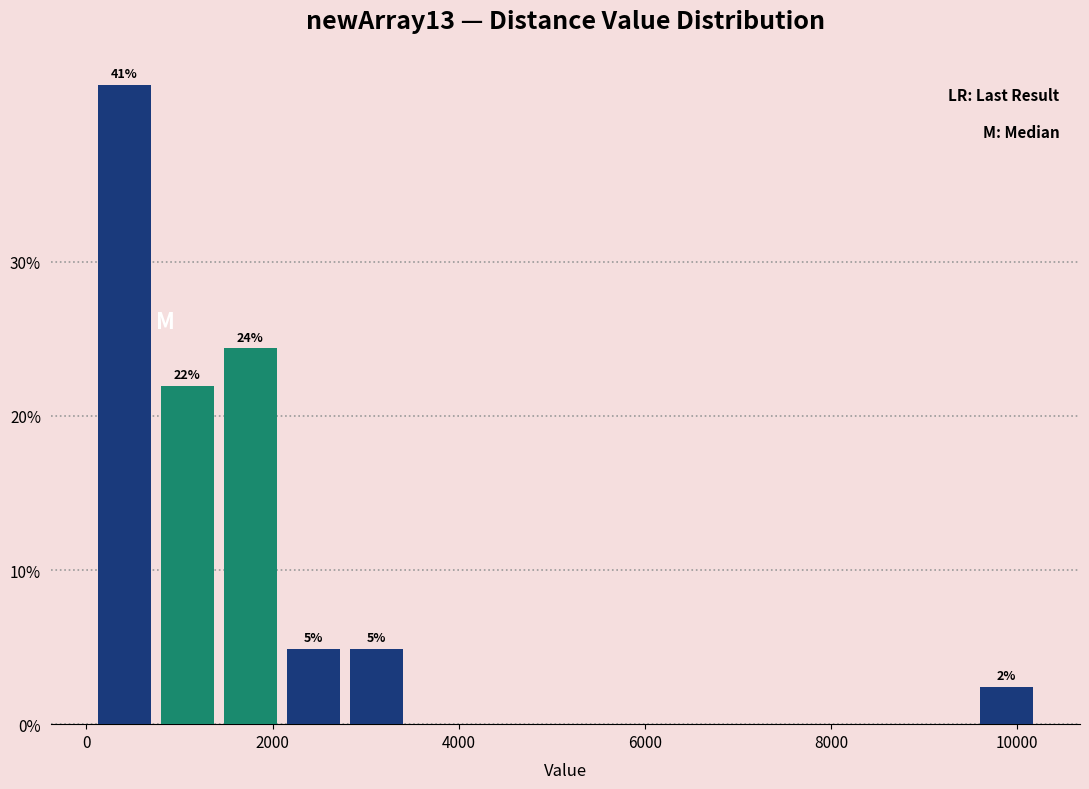

Read against the x-axis, roughly where is the centre of the tallest bar?

400